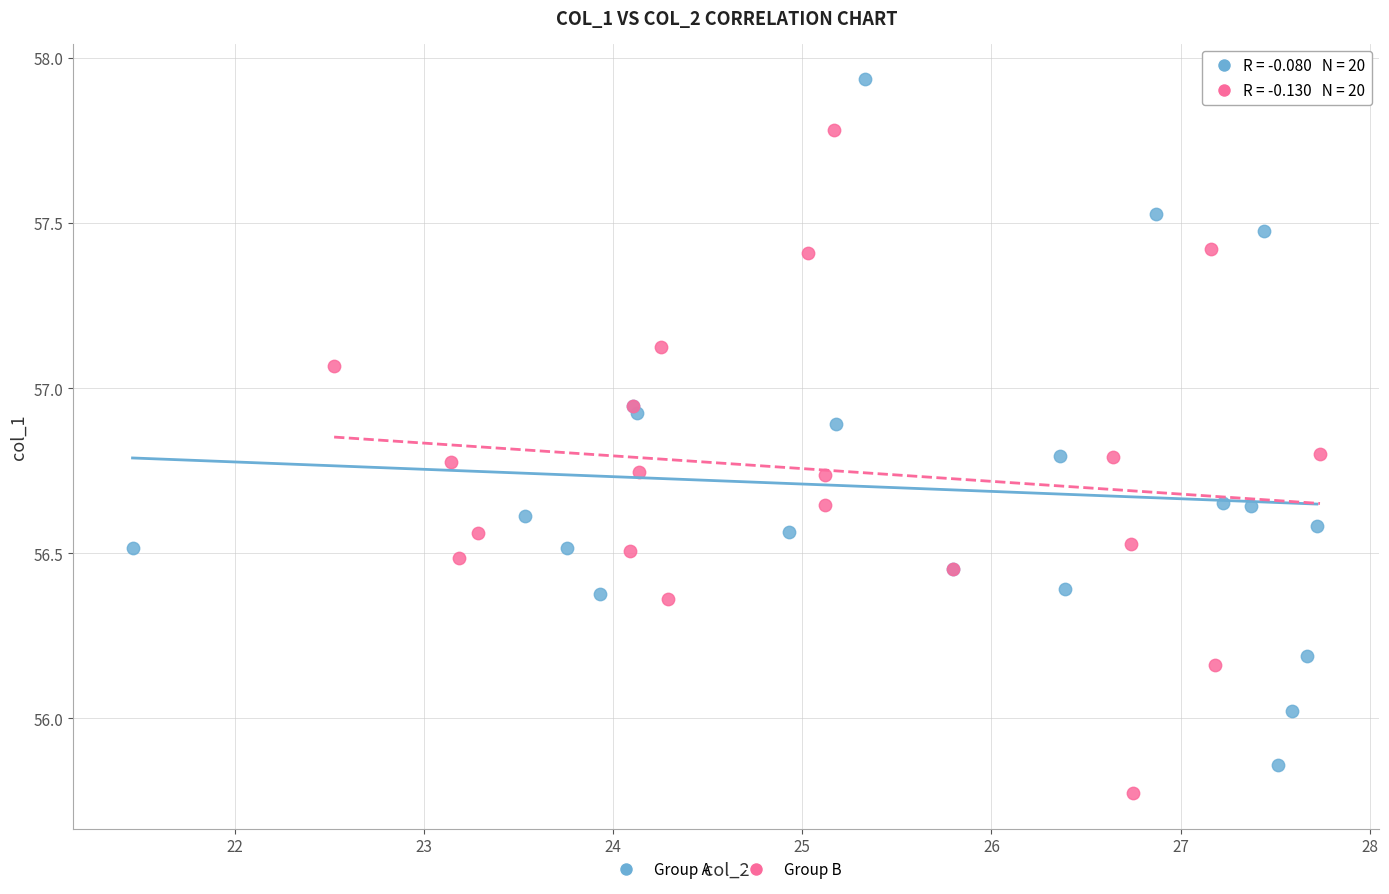

Which series contains the highest Y value?

Group A